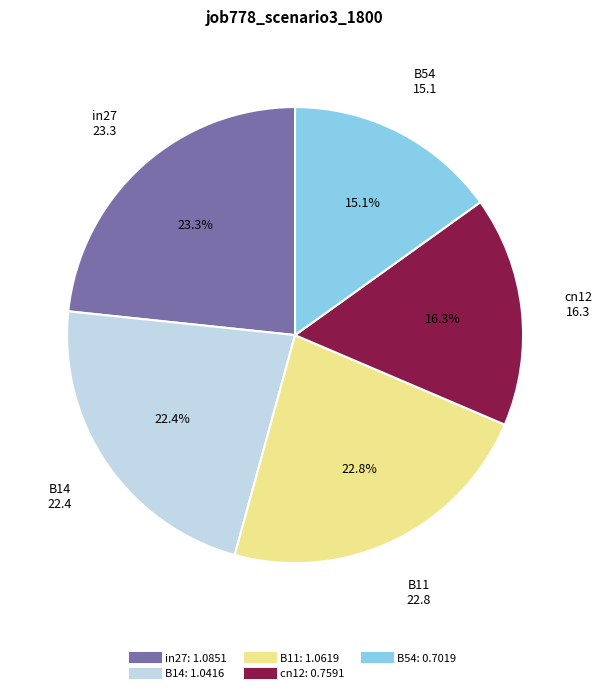

Does any single category account for the majority?

No